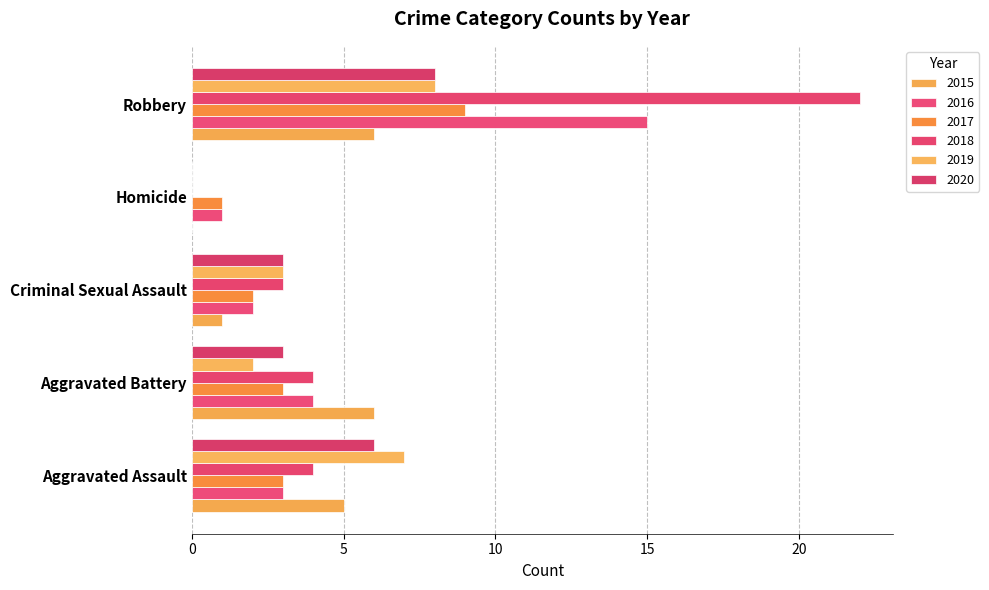

True or false: 2020 has a value of 2 at Criminal Sexual Assault.

False